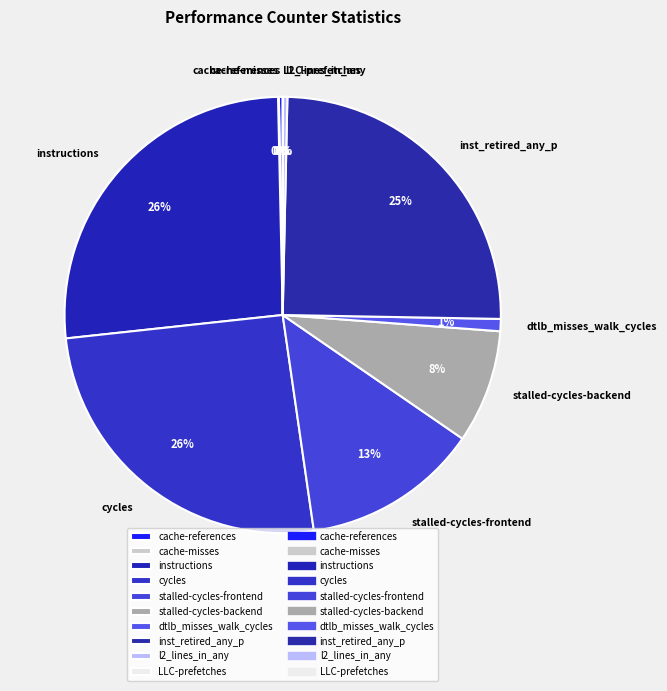

Combined, do stalled-cycles-backend and inst_retired_any_p account for over 50%?

No